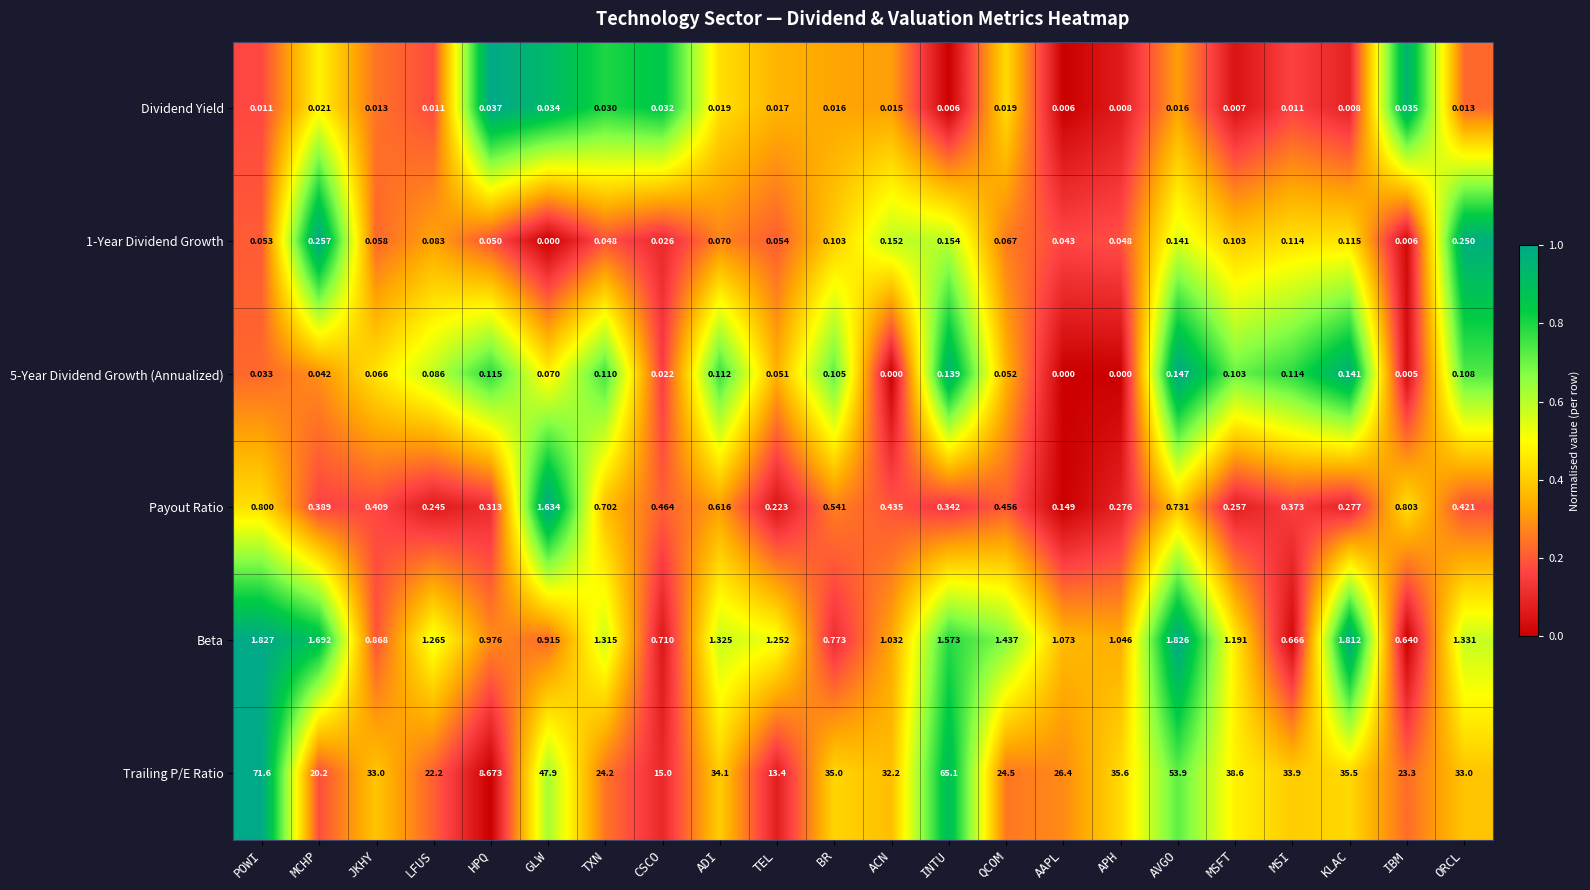

How many distinct data groups are displayed?

6